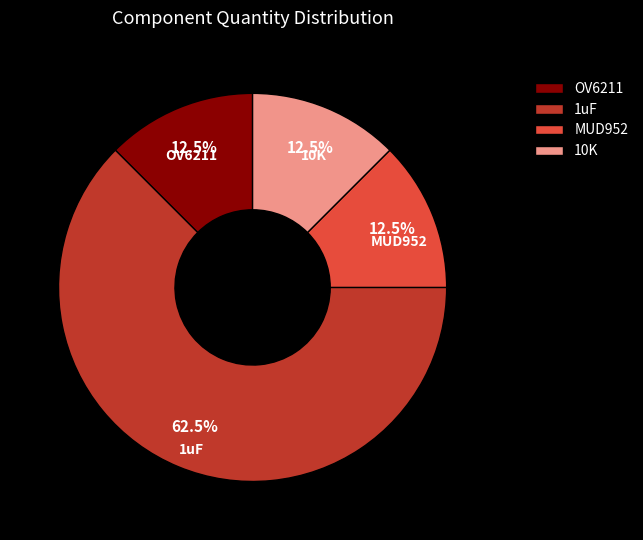

Is it true that MUD952 is 7% of the pie?

False